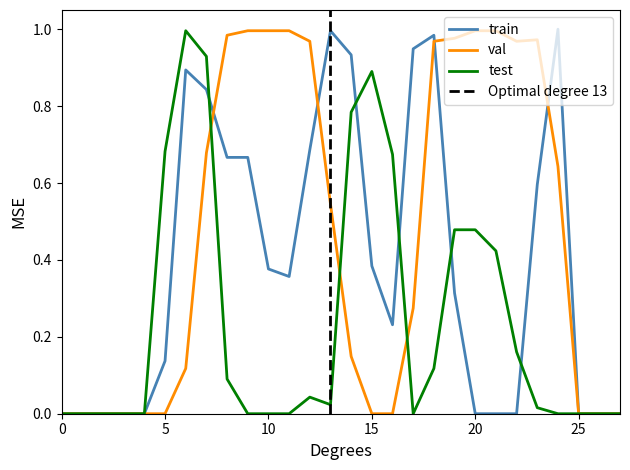

True or false: test and val cross at least once.

True